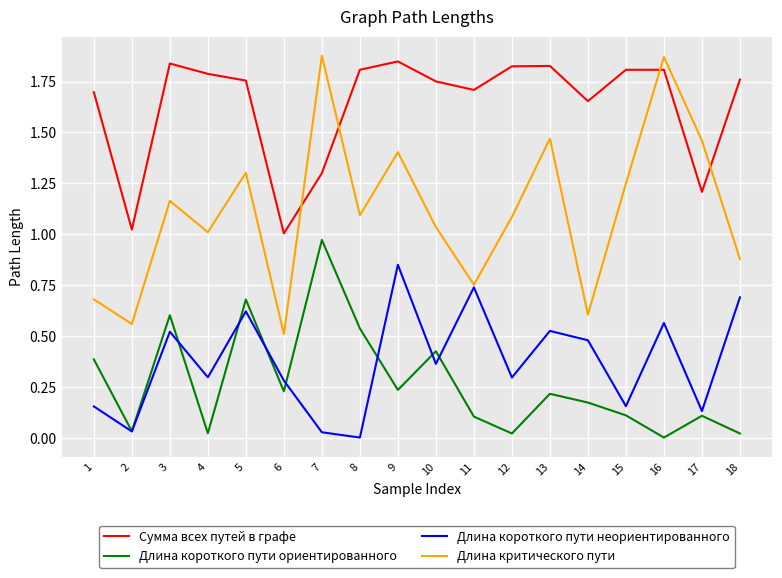

At 9, list the series in order from smallest to largest.

Длина короткого пути ориентированного, Длина короткого пути неориентированного, Длина критического пути, Сумма всех путей в графе